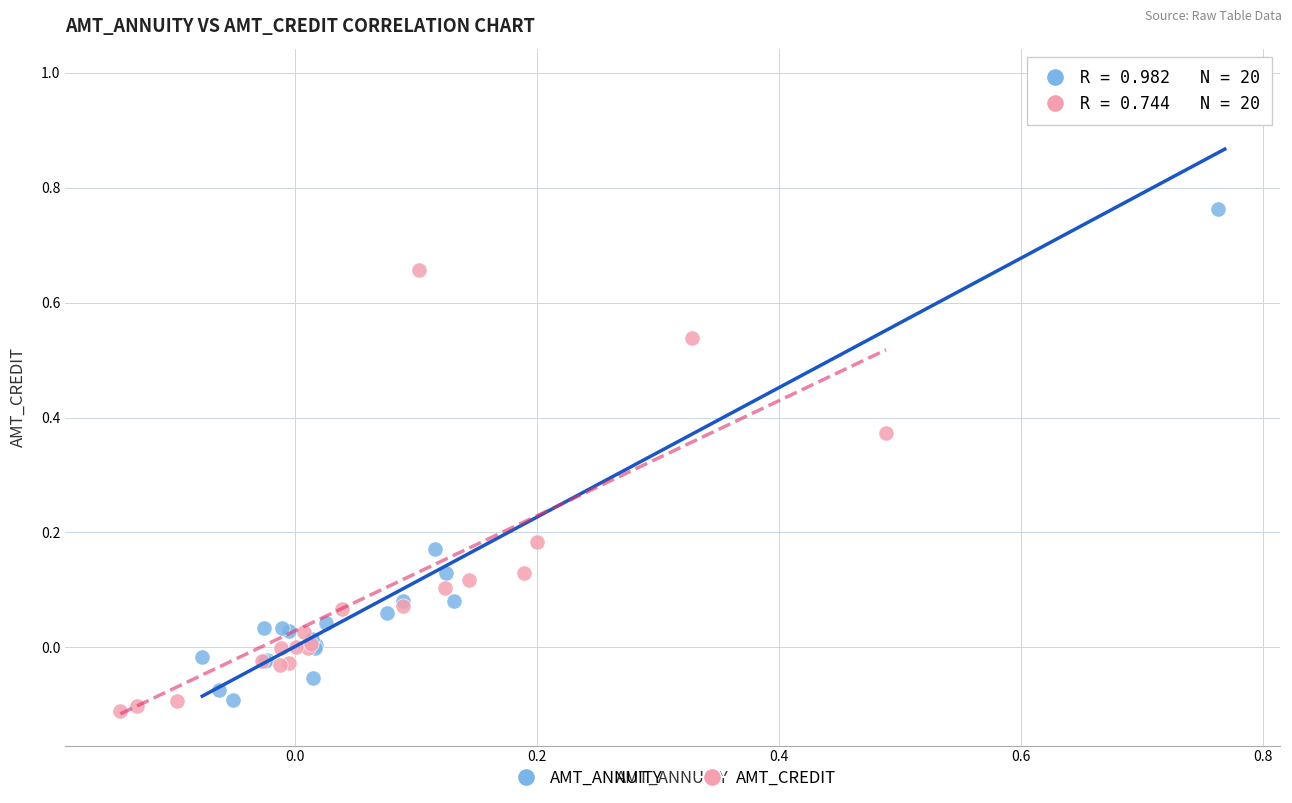

Which series reaches the maximum Y coordinate?

AMT_ANNUITY